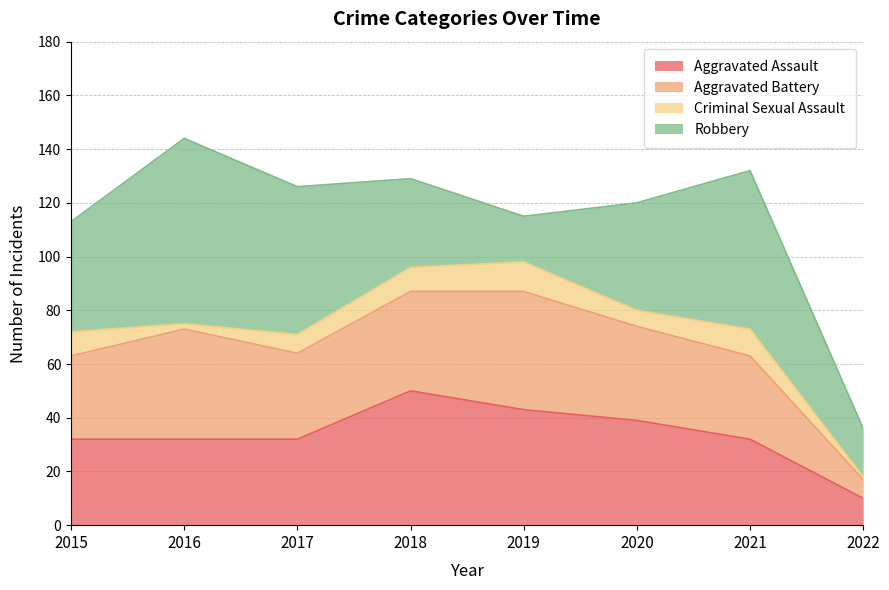

Is it true that Robbery equals 59 at 2021?

True